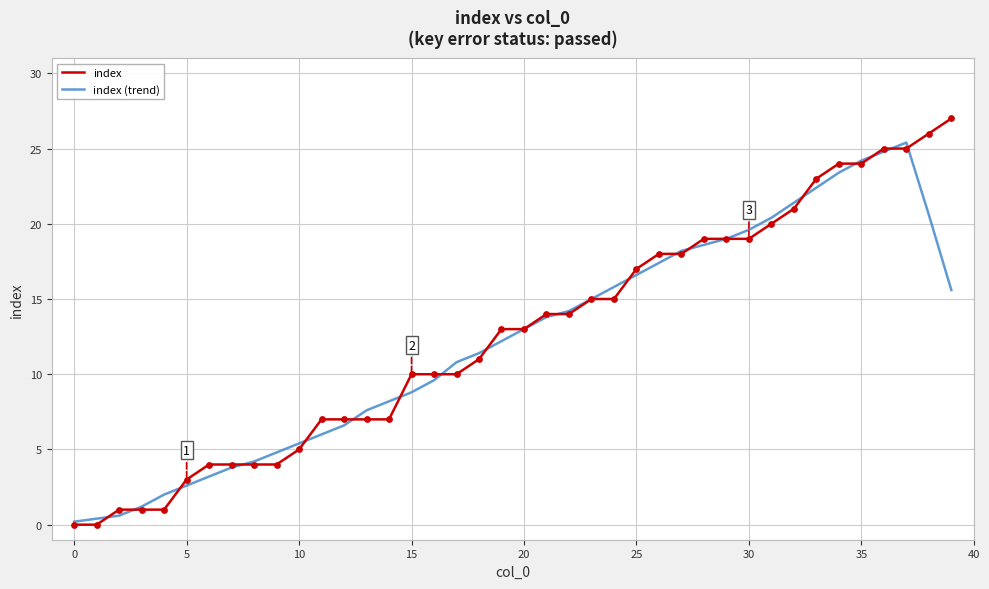

List the series in order of their peak value, lowest first.

index (trend), index